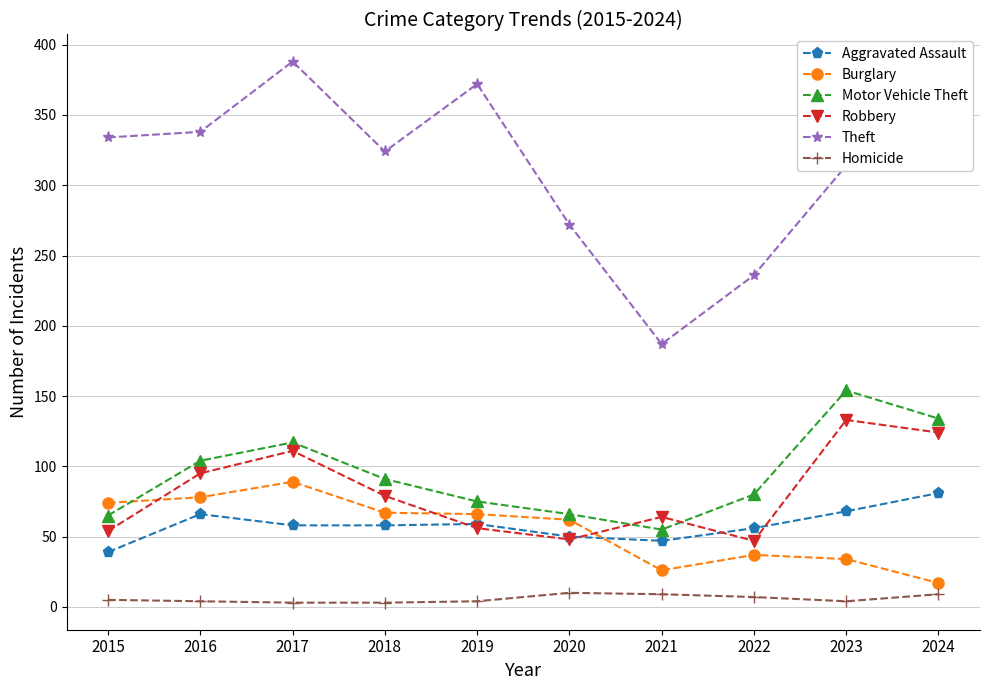

What value does the Motor Vehicle Theft series have at 2016, to the nearest 5?

105